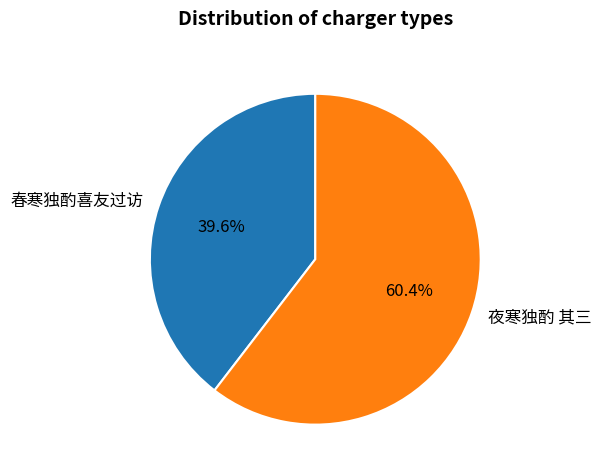

The 春寒独酌喜友过访 slice represents 40% of the pie. True or false?

True